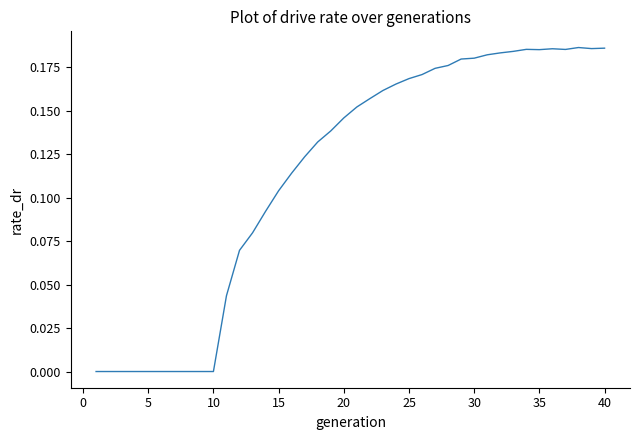

How many lines are shown in the chart?

1